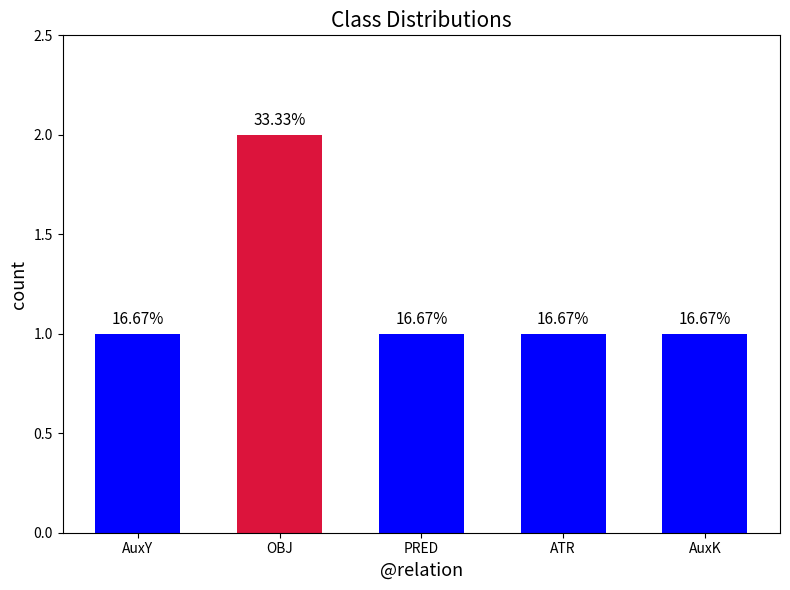

What is the difference between the maximum and second lowest values?

1